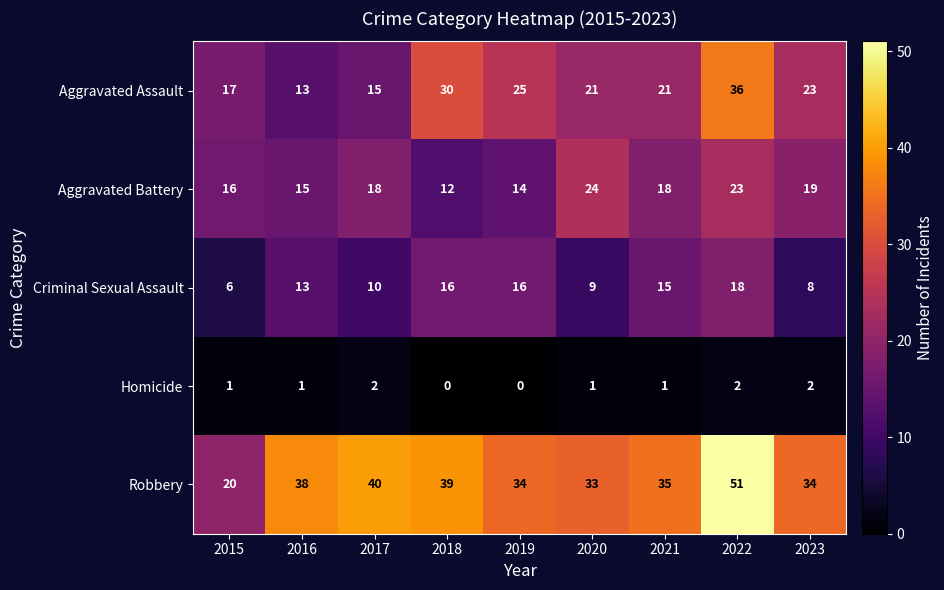

What is the average value of the Aggravated Battery series?

18